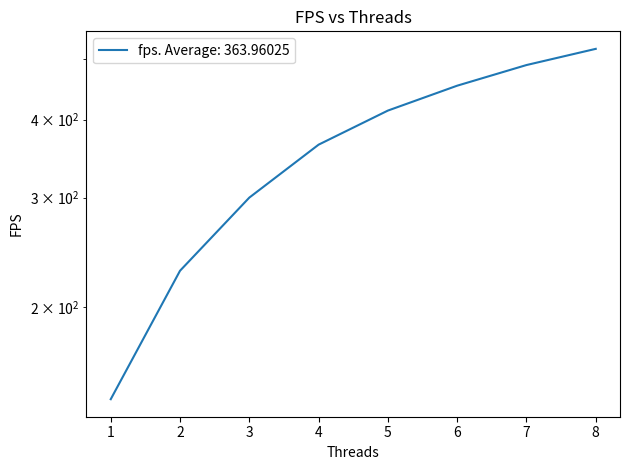

Does the chart have visible grid lines?

No